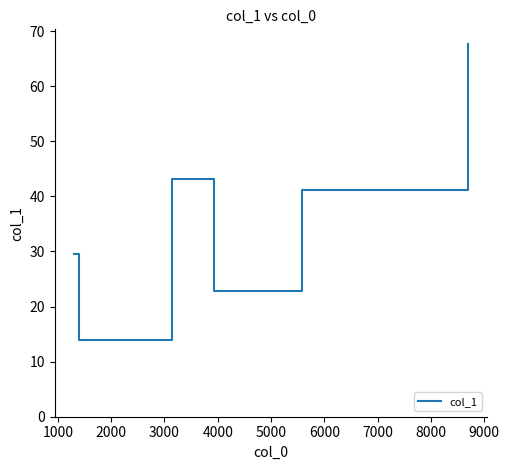

What is the difference between the second highest and minimum values?

29.1